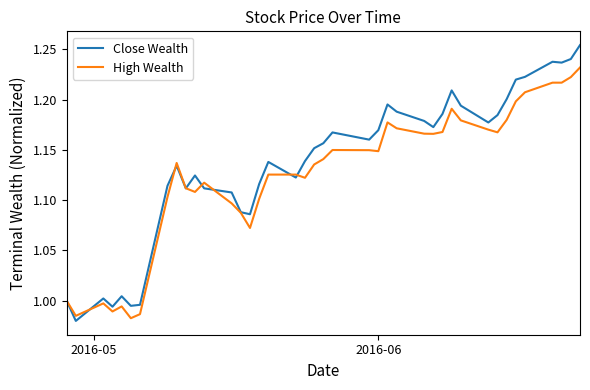

Rank the series by their maximum value, from lowest to highest.

High Wealth, Close Wealth